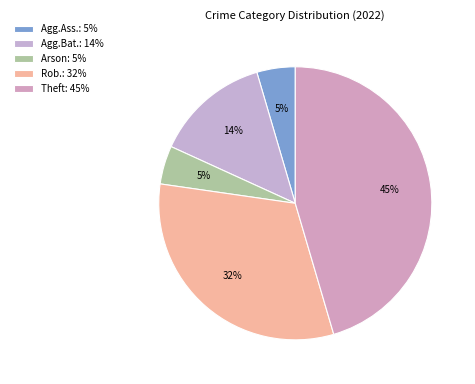

Which slice is the largest?

Theft: 45%